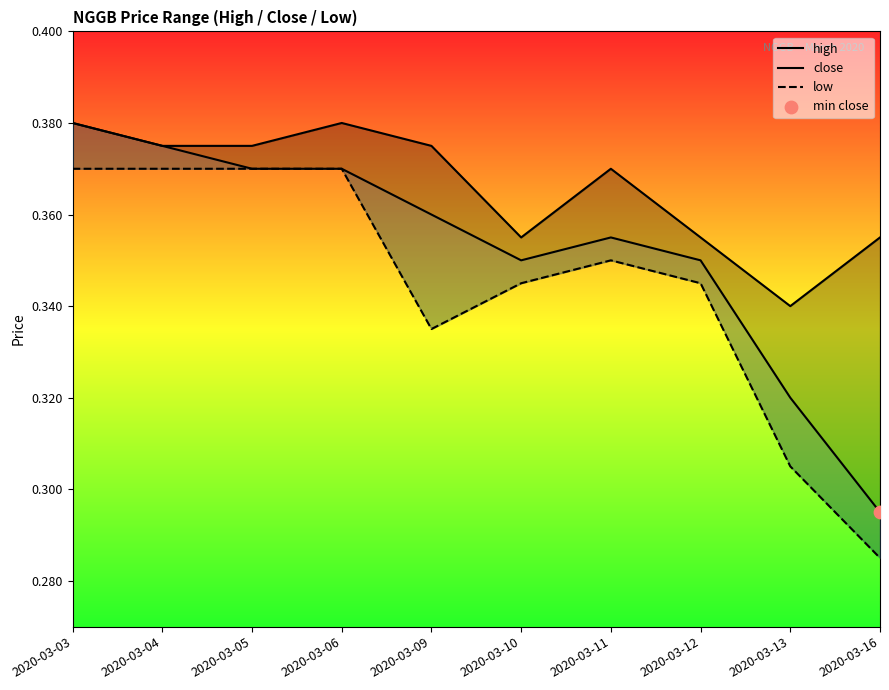

Is the value of high at 2020-03-16 greater than the value of low at 2020-03-11?

Yes